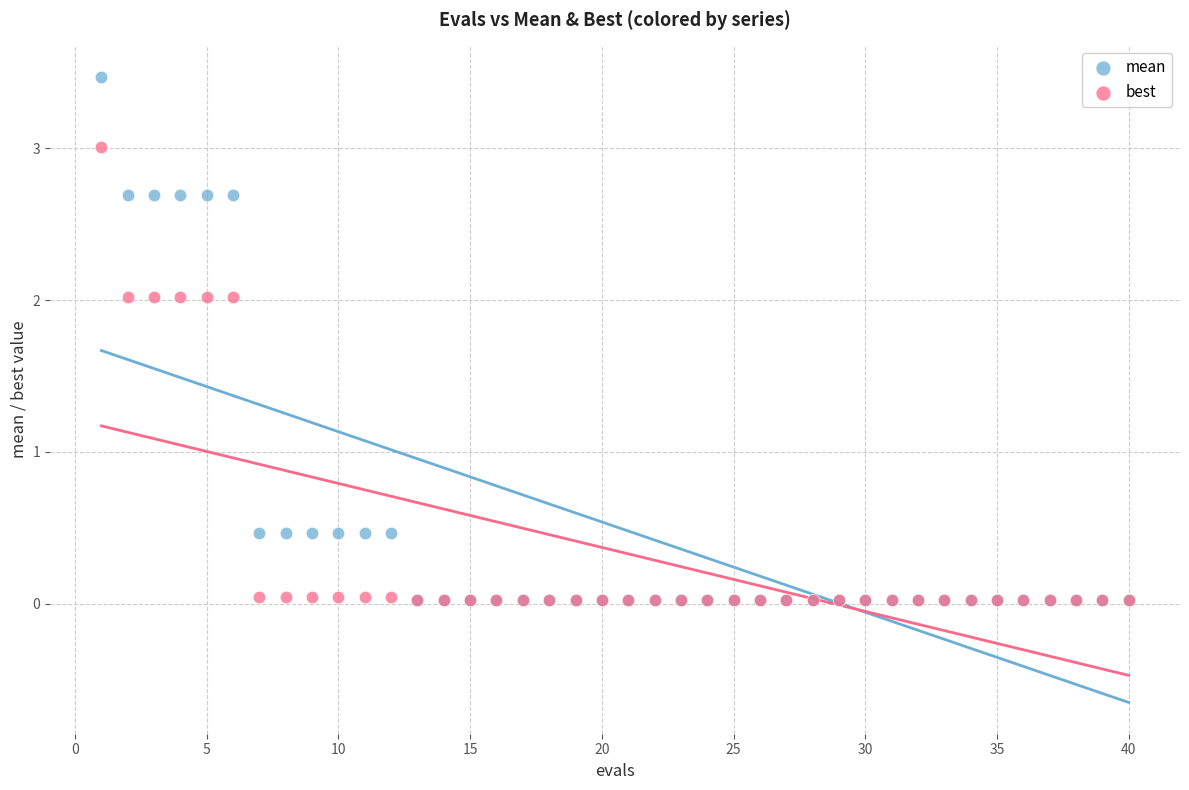

Which series has the widest spread of Y values?

mean